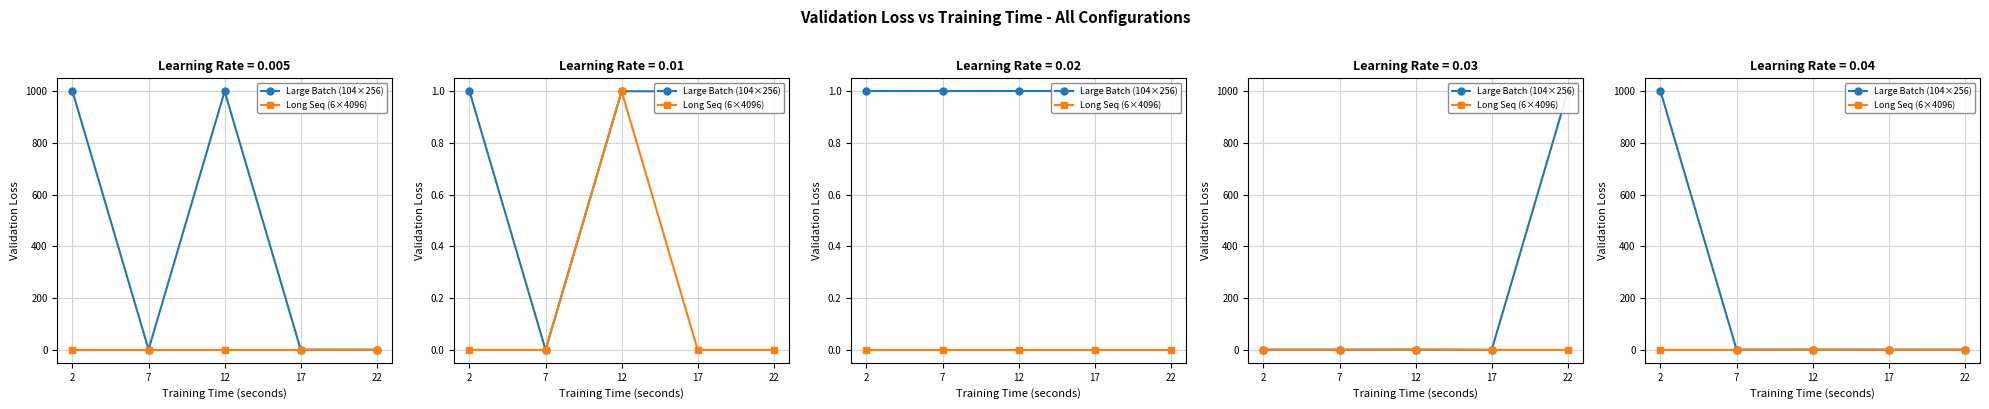

What is the spread (max minus min) of values at 22?

1